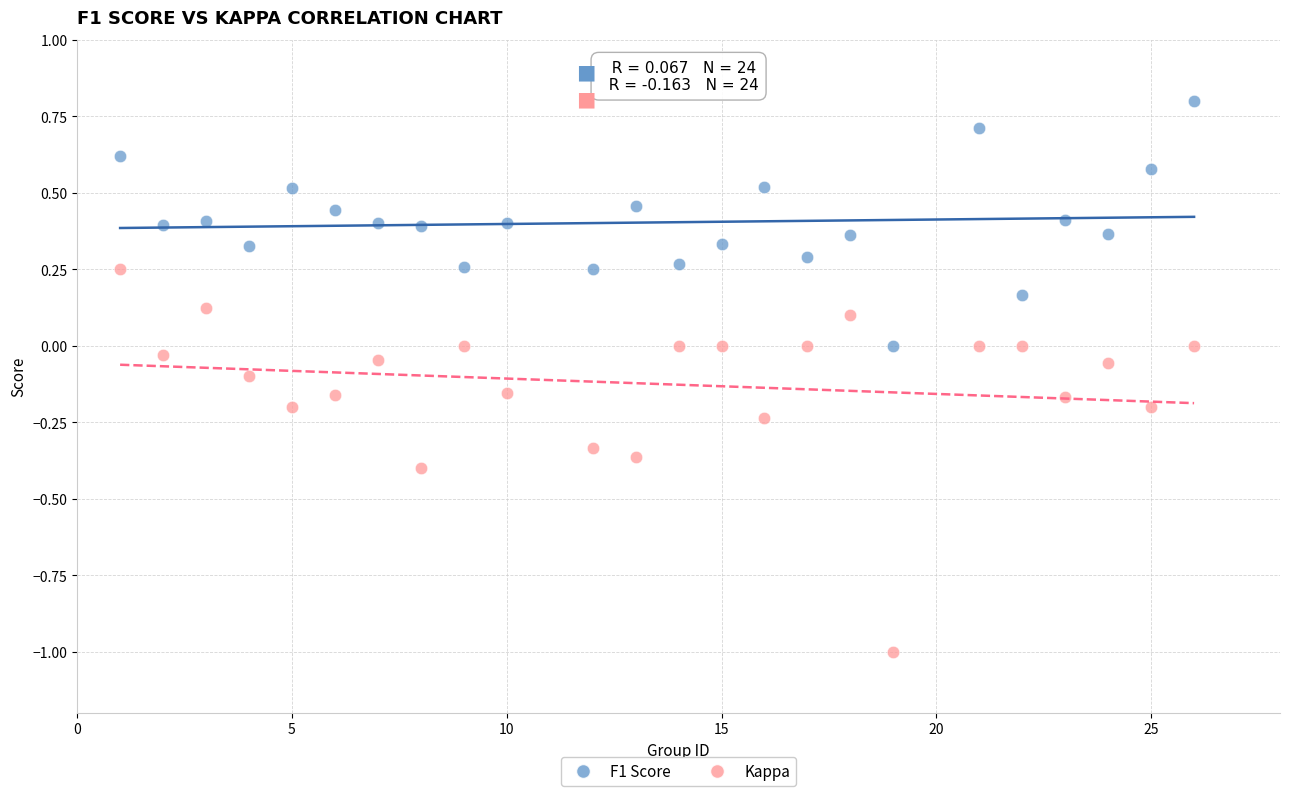

Which series reaches the minimum Y coordinate?

Kappa